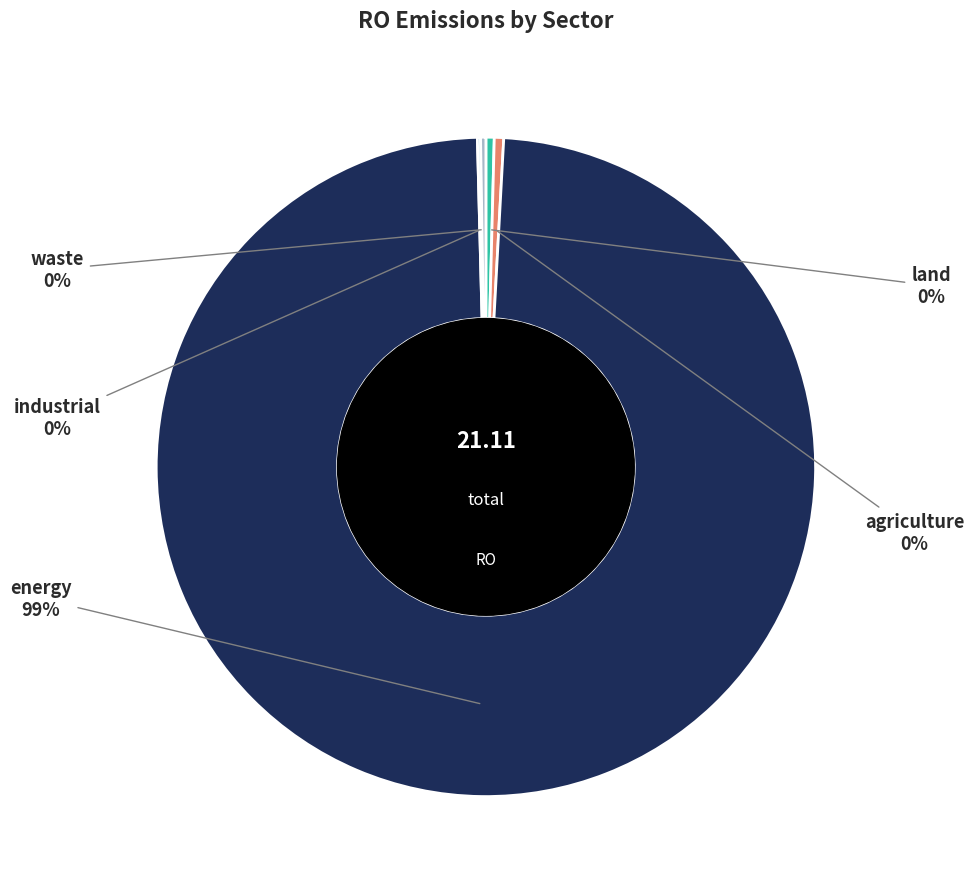

To the nearest percent, what is the average slice percentage?

20%